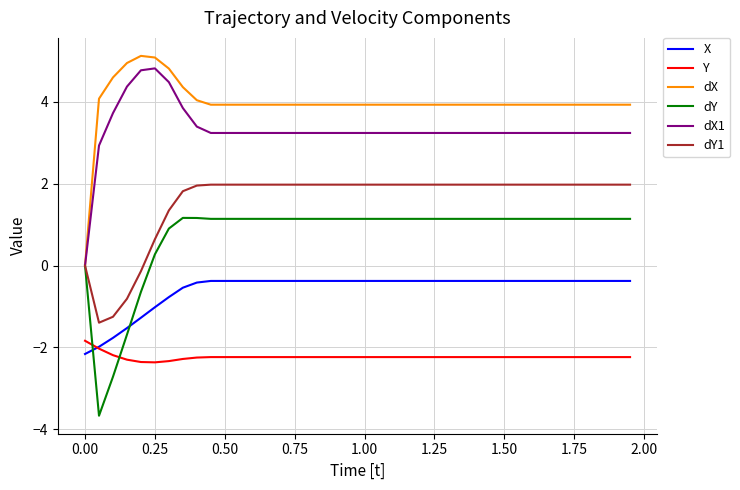

Count the number of categories in the chart.

40